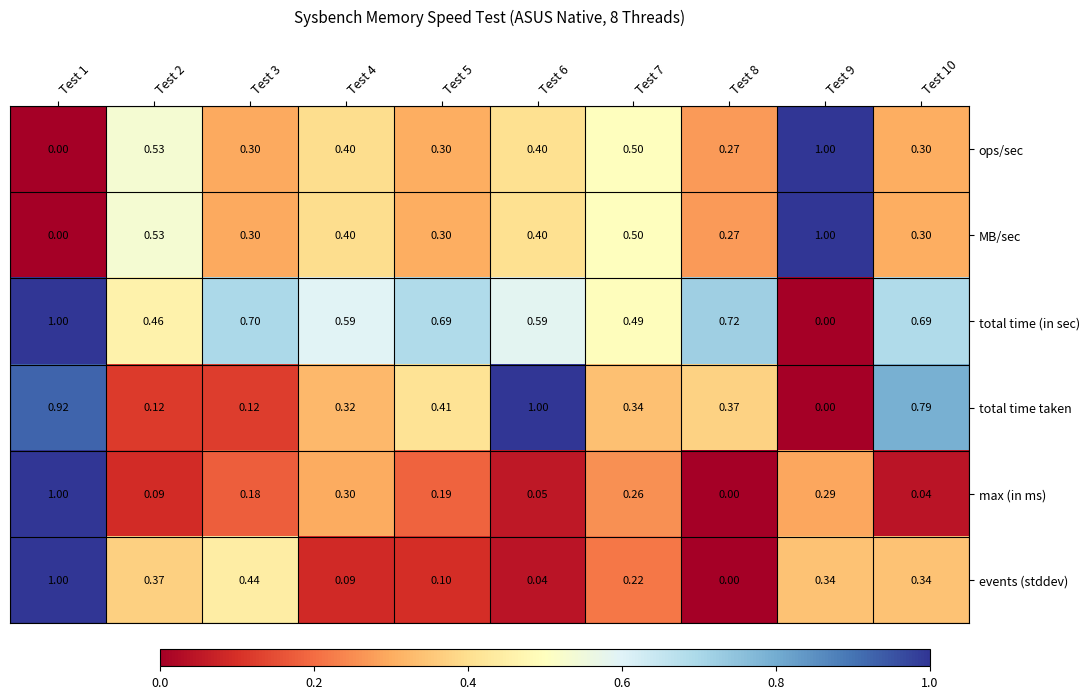

Between Test 4 and Test 6, which series saw the biggest shift?

total time taken